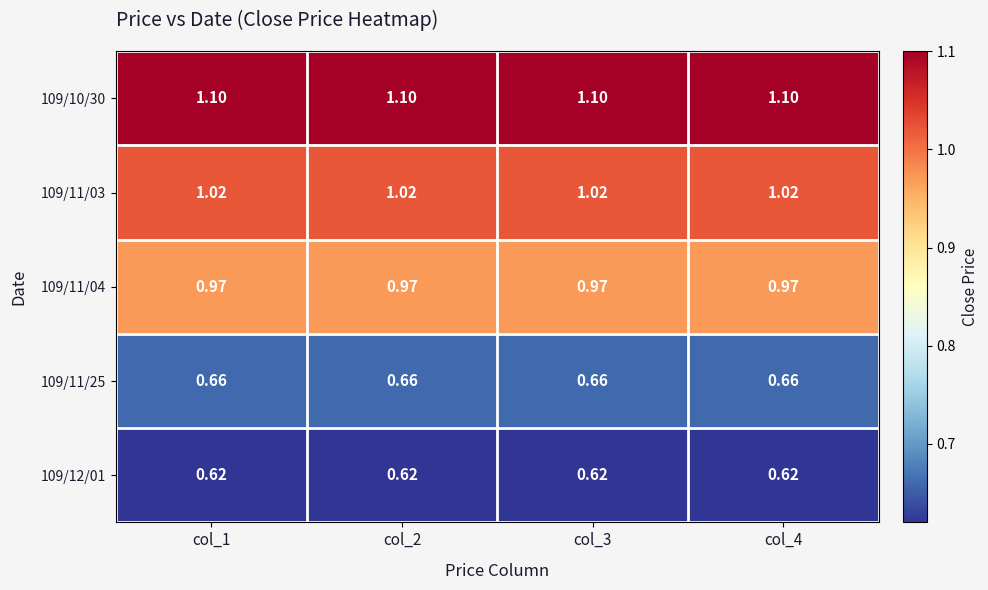

Is the value of 109/12/01 at col_3 greater than the value of 109/10/30 at col_1?

No